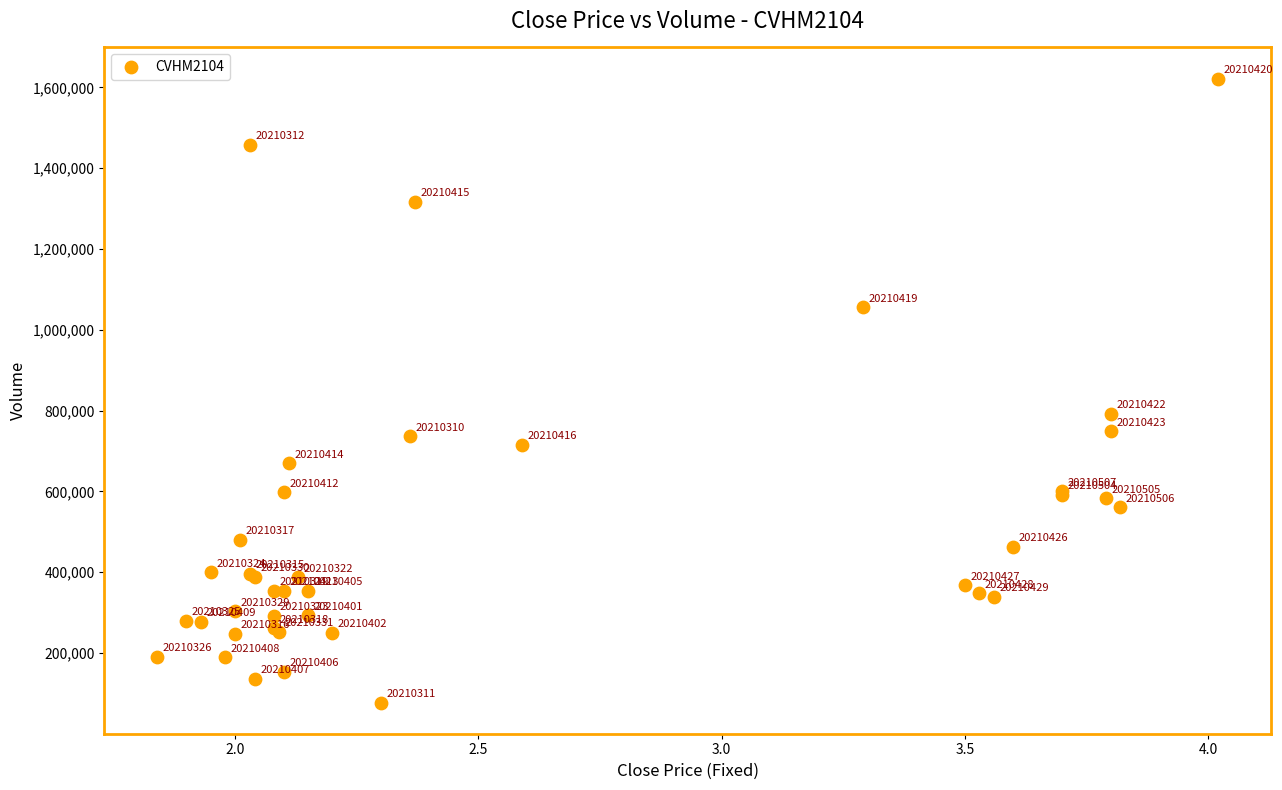

What Y value in the scatter plot is closest to 849700?

791800